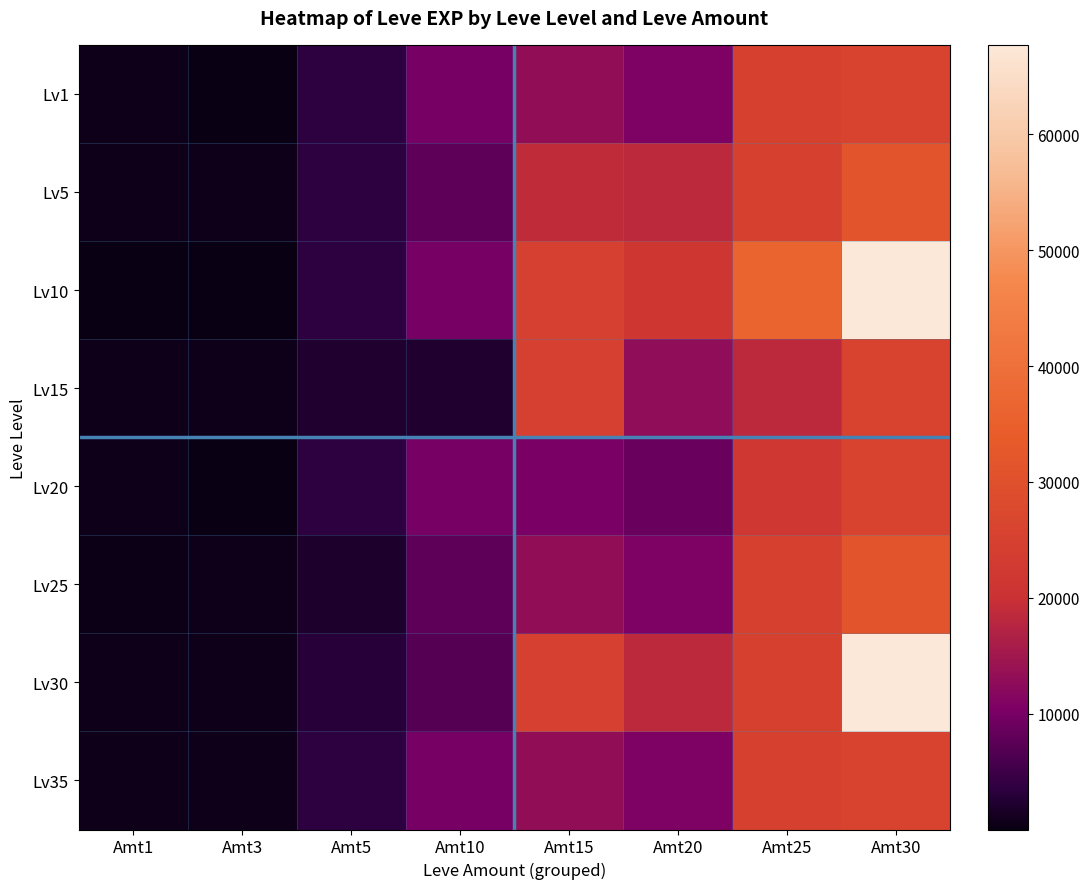

Reading left to right, what are all the values shown in this chart?

Lv1: Amt1=630	Amt3=1	Amt5=3600	Amt10=9990	Amt15=13040	Amt20=10710	Amt25=25250	Amt30=25900
Lv5: Amt1=630	Amt3=720	Amt5=3600	Amt10=7880	Amt15=18910	Amt20=18290	Amt25=25250	Amt30=31330
Lv10: Amt1=1	Amt3=1	Amt5=3600	Amt10=9990	Amt15=24790	Amt20=21600	Amt25=36390	Amt30=67730
Lv15: Amt1=630	Amt3=720	Amt5=2230	Amt10=2230	Amt15=24790	Amt20=12960	Amt25=18490	Amt30=25900
Lv20: Amt1=630	Amt3=1	Amt5=3600	Amt10=9990	Amt15=10100	Amt20=8990	Amt25=21830	Amt30=25900
Lv25: Amt1=450	Amt3=630	Amt5=1980	Amt10=7880	Amt15=13040	Amt20=10710	Amt25=25250	Amt30=31330
Lv30: Amt1=720	Amt3=630	Amt5=3040	Amt10=6880	Amt15=24790	Amt20=18290	Amt25=25250	Amt30=67730
Lv35: Amt1=630	Amt3=630	Amt5=3600	Amt10=9990	Amt15=13040	Amt20=10710	Amt25=25250	Amt30=25900